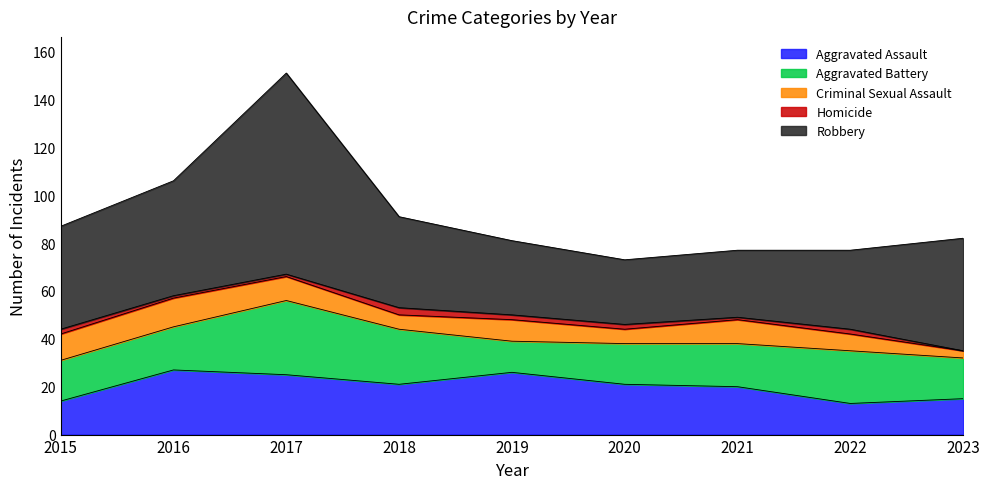

How many interior local peaks does the Homicide series have?

2